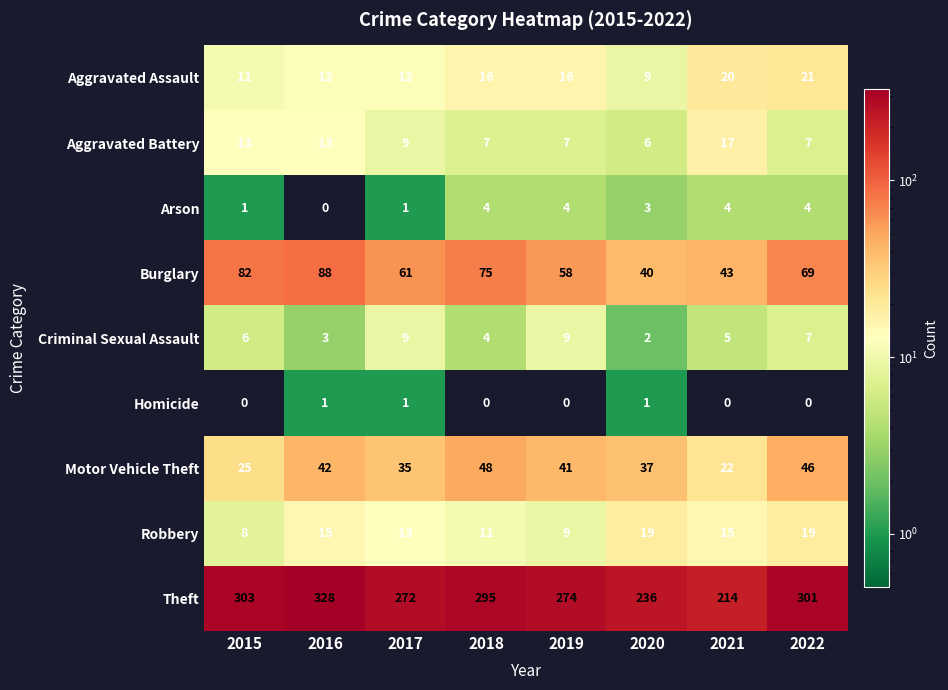

Which series has the largest total across all categories?

Theft